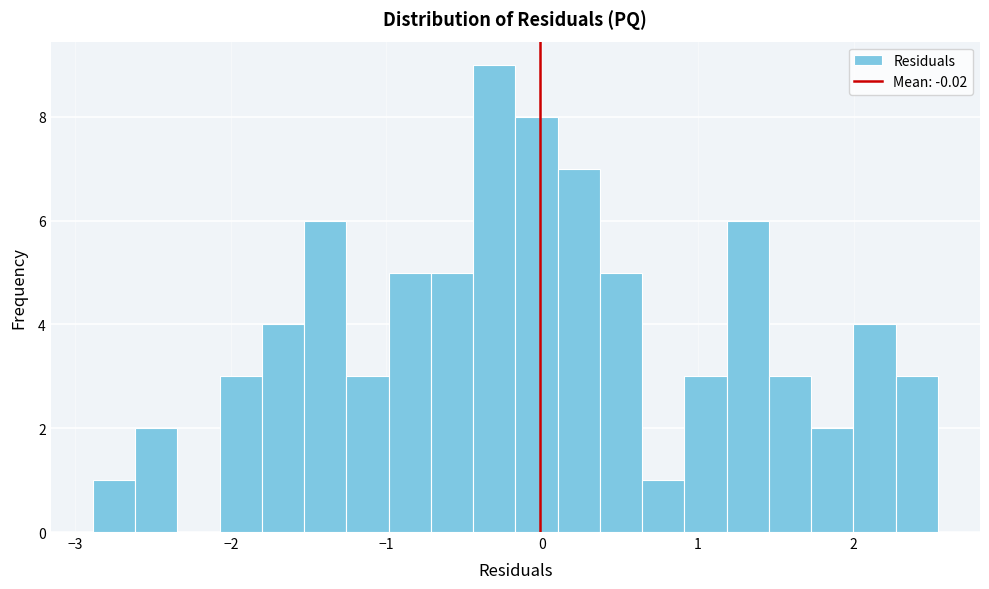

Around what value on the x-axis is the tallest bar? Give the approximate position of its centre, as read against the axis.

-0.3